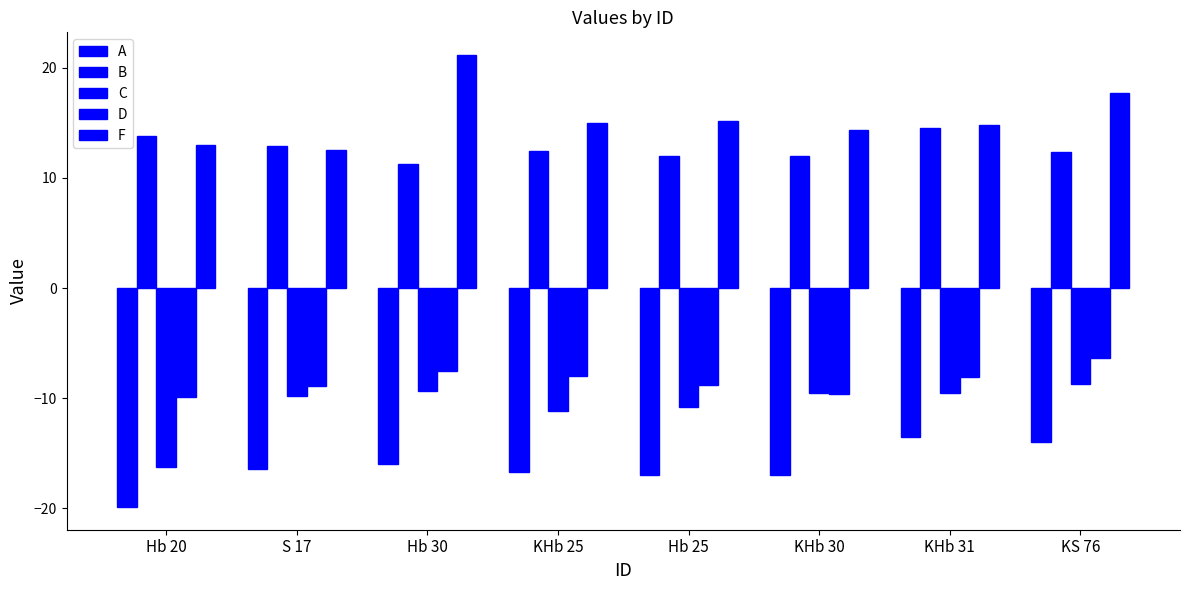

How many data points does each series have?

8